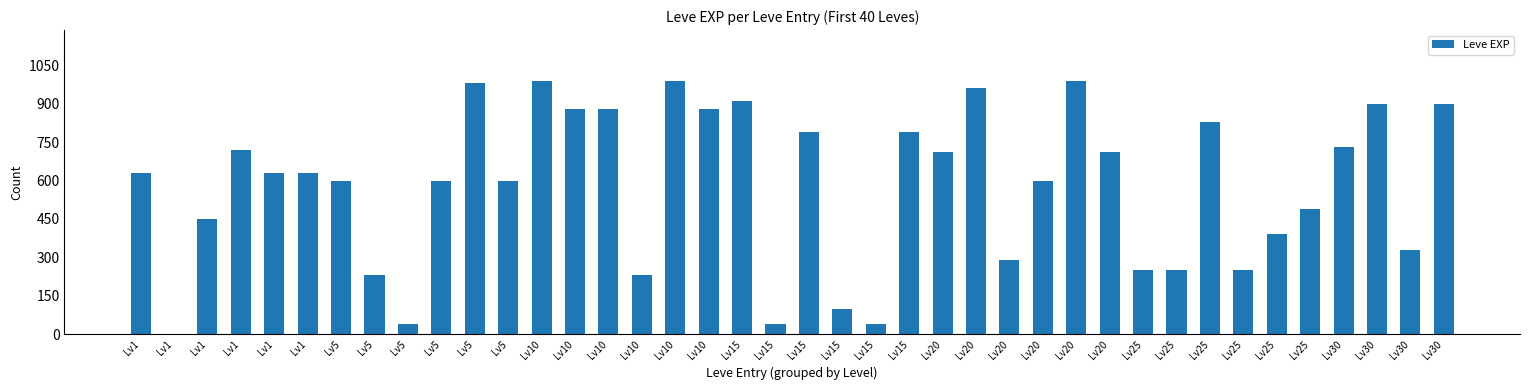

Are the bars horizontal?

No